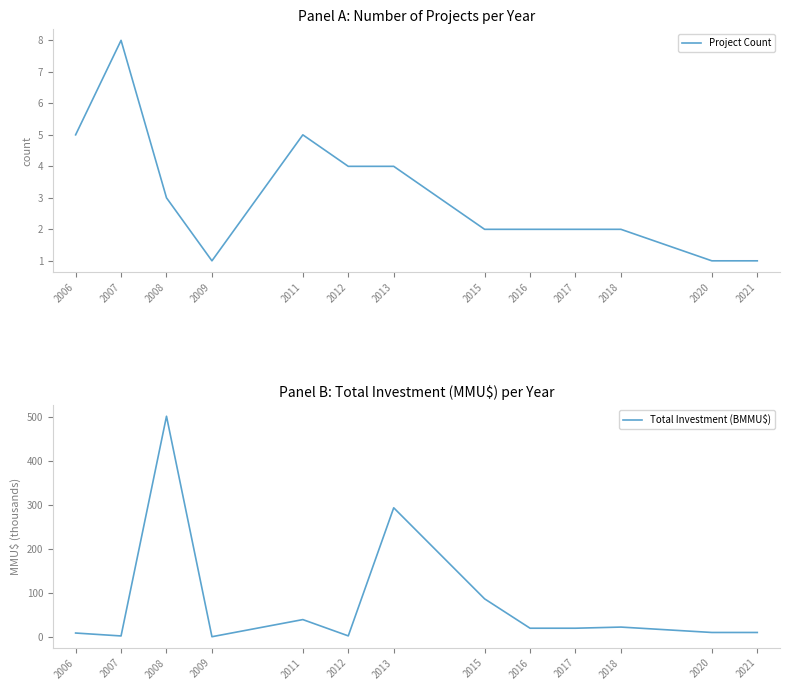

How many times do Project Count and Total Investment (BMMU$) cross each other?

6